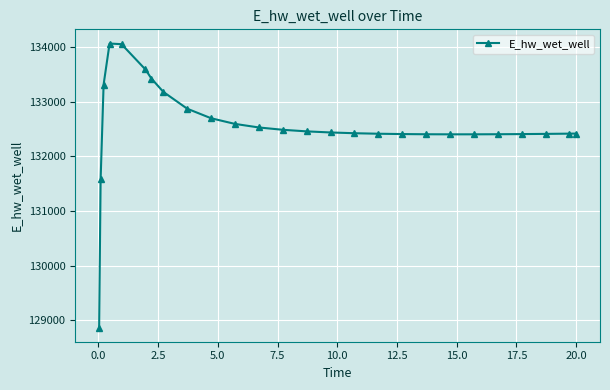

What is the difference between the maximum and minimum values?

5208.4